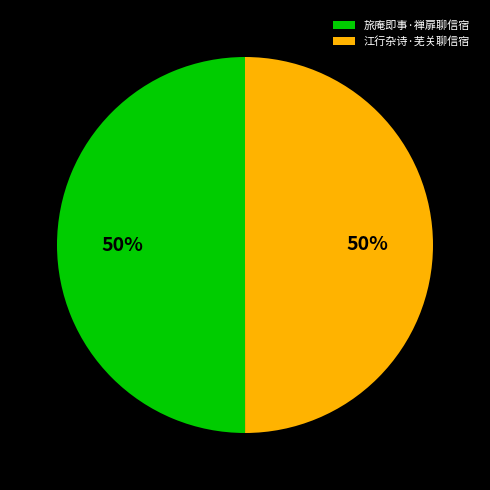

Is the sum of 旅庵即事·禅扉聊信宿 and 江行杂诗·芜关聊信宿 greater than half?

Yes